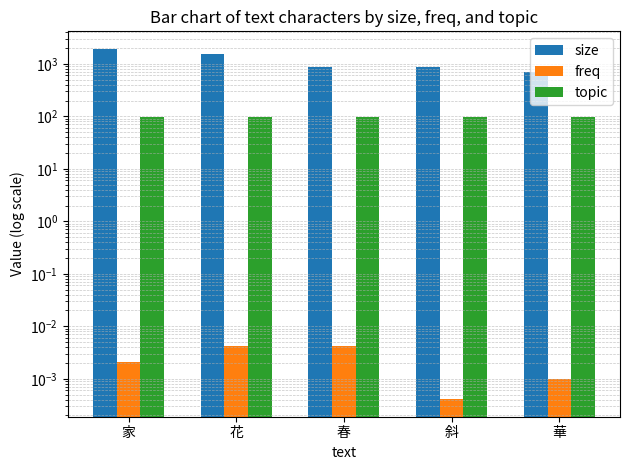

Which series has the largest total across all categories?

size